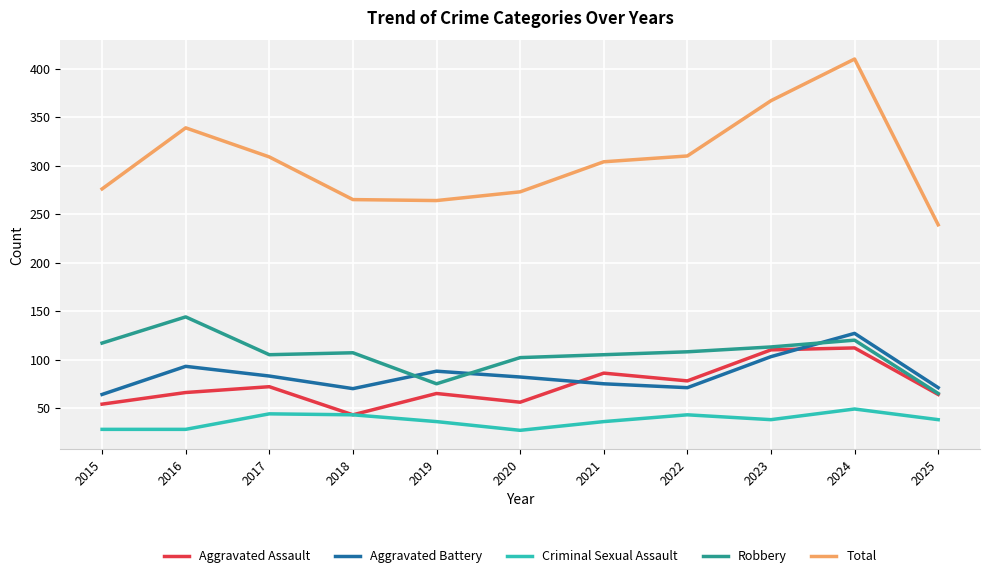

What is the difference between the highest and lowest values at 2022?

267